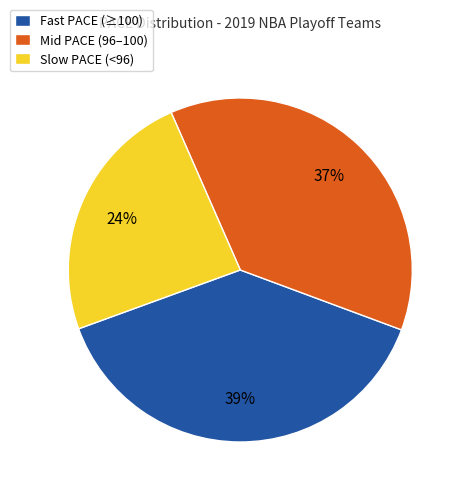

Is there a majority slice in this chart?

No